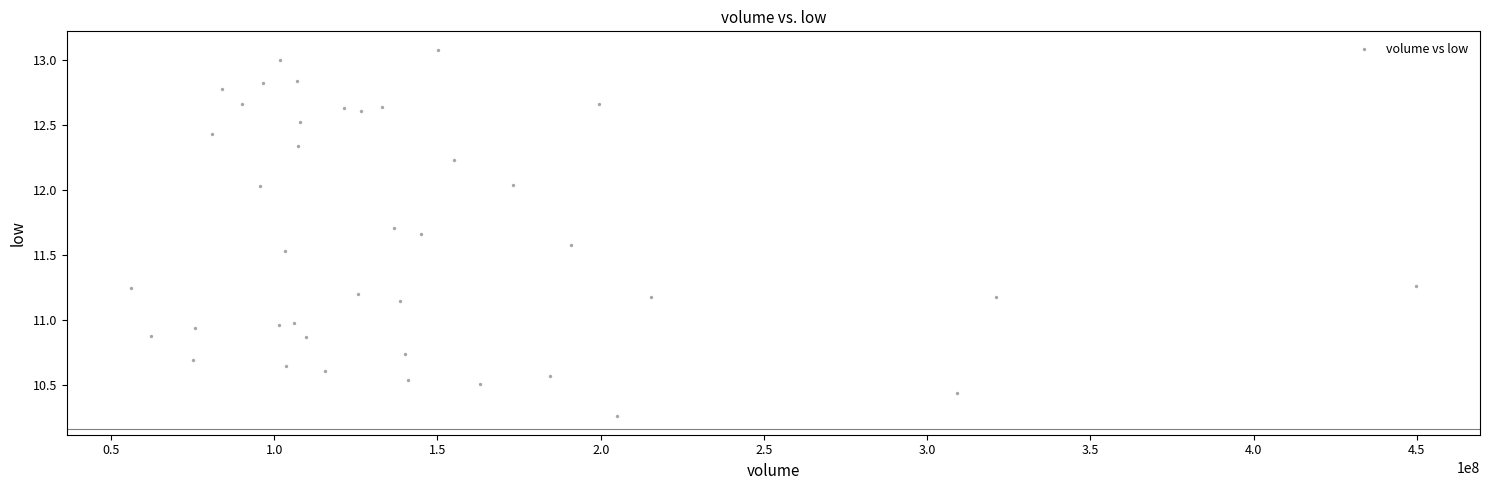

What is the range of Y values (max minus min)?

2.8